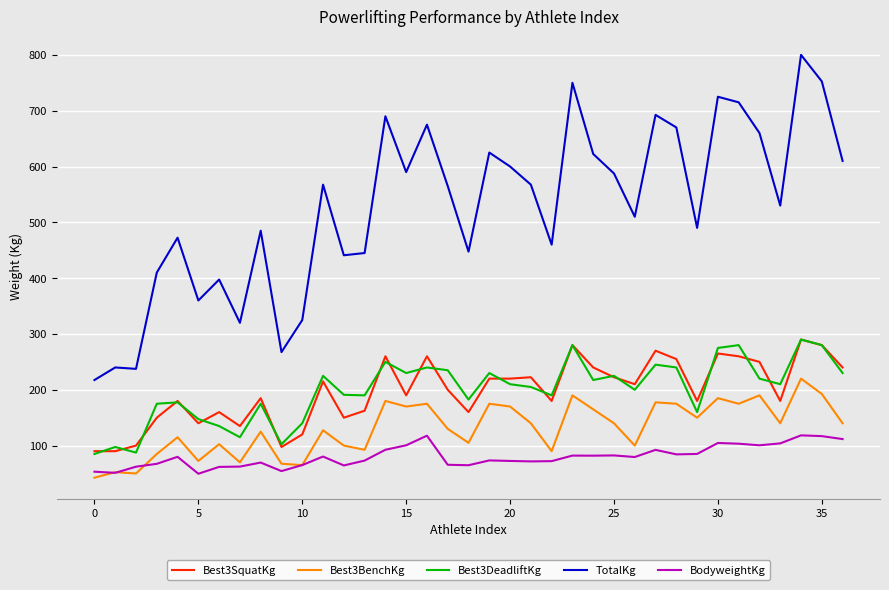

True or false: Best3SquatKg and BodyweightKg cross at least once.

False